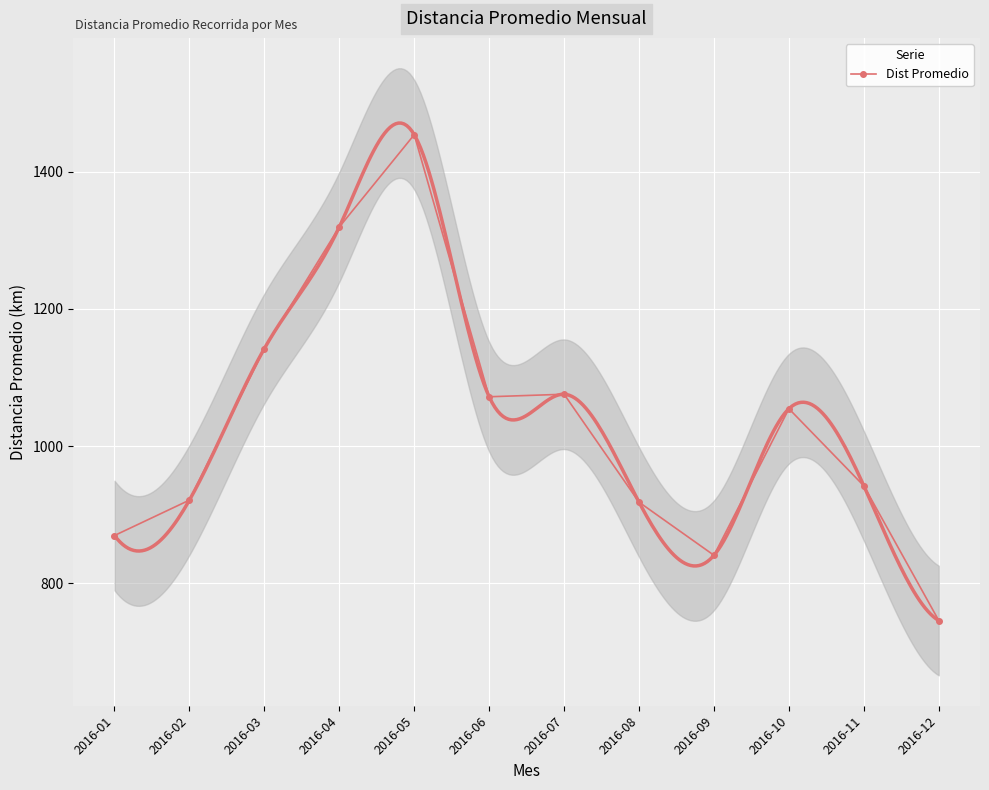

What is the value of the 12th point from the left?

745.3